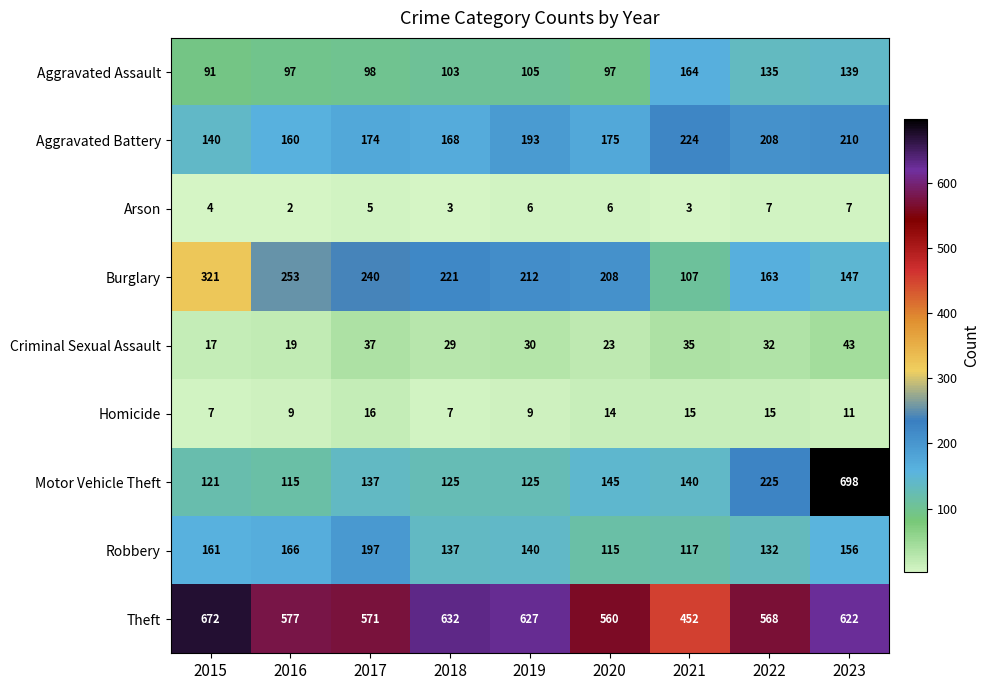

How many distinct data groups are displayed?

9